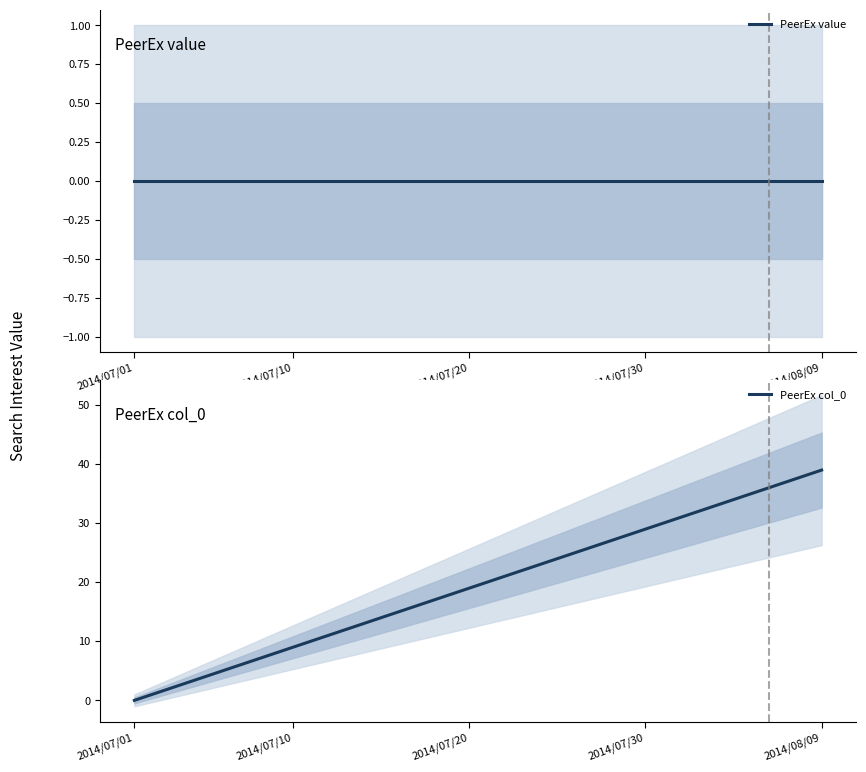

Which series has the largest total across all categories?

PeerEx col_0